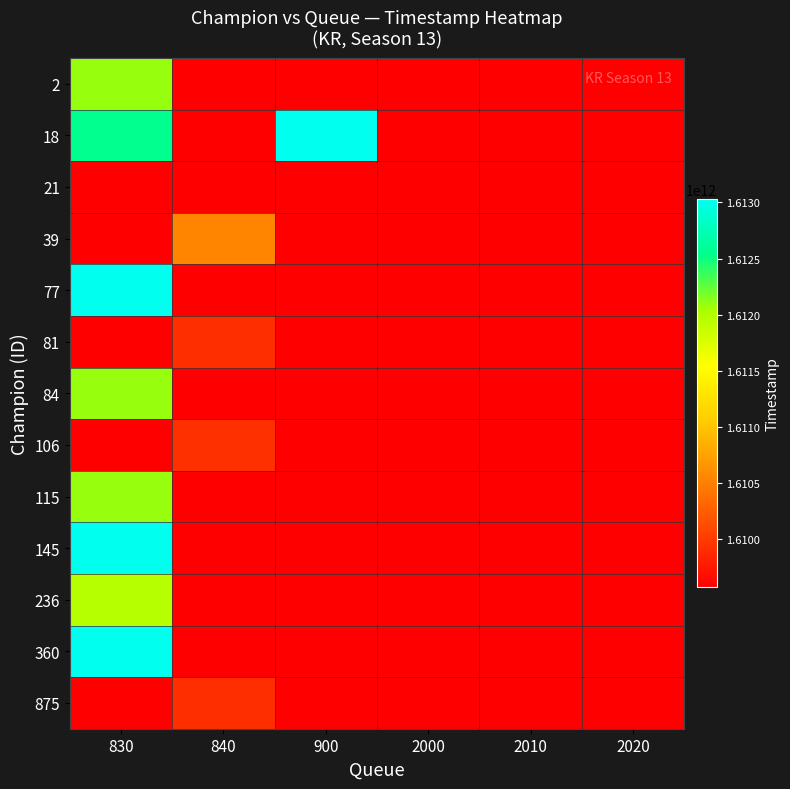

Reading right to left, transcribe all the data shown in this chart.

2: 2020=1609572173167.0	2010=1609572173167.0	2000=1609572173167.0	900=1609572173167.0	840=1609572173167.0	830=1612089573466.5
18: 2020=1609572173167.0	2010=1609572173167.0	2000=1609572173167.0	900=1613025421440.0	840=1609572173167.0	830=1612556994206.5
21: 2020=1609574173273.0	2010=1609573126103.0	2000=1609572173167.0	900=1609572173167.0	840=1609572173167.0	830=1609572173167.0
39: 2020=1609572173167.0	2010=1609572173167.0	2000=1609572173167.0	900=1609572173167.0	840=1610531756046.0	830=1609572173167.0
77: 2020=1609572173167.0	2010=1609572173167.0	2000=1609572173167.0	900=1609572173167.0	840=1609572173167.0	830=1613029158494.0
81: 2020=1609572173167.0	2010=1609572173167.0	2000=1609572173167.0	900=1609572173167.0	840=1609923062393.0	830=1609572173167.0
84: 2020=1609572173167.0	2010=1609572173167.0	2000=1609572173167.0	900=1609572173167.0	840=1609572173167.0	830=1612087619920.0
106: 2020=1609572173167.0	2010=1609572173167.0	2000=1609572173167.0	900=1609572173167.0	840=1609924005772.0	830=1609572173167.0
115: 2020=1609572173167.0	2010=1609572173167.0	2000=1609572173167.0	900=1609572173167.0	840=1609572173167.0	830=1612085029979.0
145: 2020=1609572173167.0	2010=1609572173167.0	2000=1609572173167.0	900=1609572173167.0	840=1609572173167.0	830=1613024412013.0
236: 2020=1609572173167.0	2010=1609572173167.0	2000=1609572173167.0	900=1609572173167.0	840=1609572173167.0	830=1611972043565.8
360: 2020=1609572173167.0	2010=1609572173167.0	2000=1609572173167.0	900=1609572173167.0	840=1609572173167.0	830=1613027498210.0
875: 2020=1609572173167.0	2010=1609572173167.0	2000=1609572173167.0	900=1609572173167.0	840=1609921781370.0	830=1609572173167.0